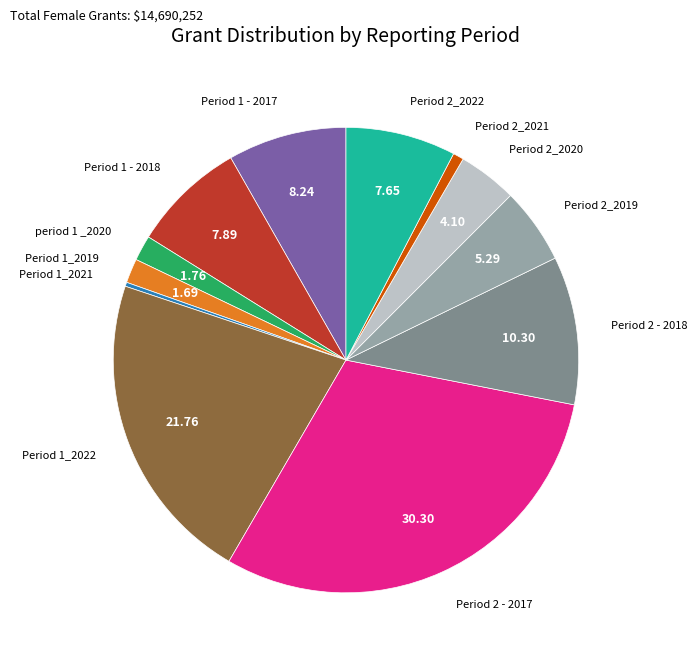

Is there any slice that represents more than half of the pie?

No